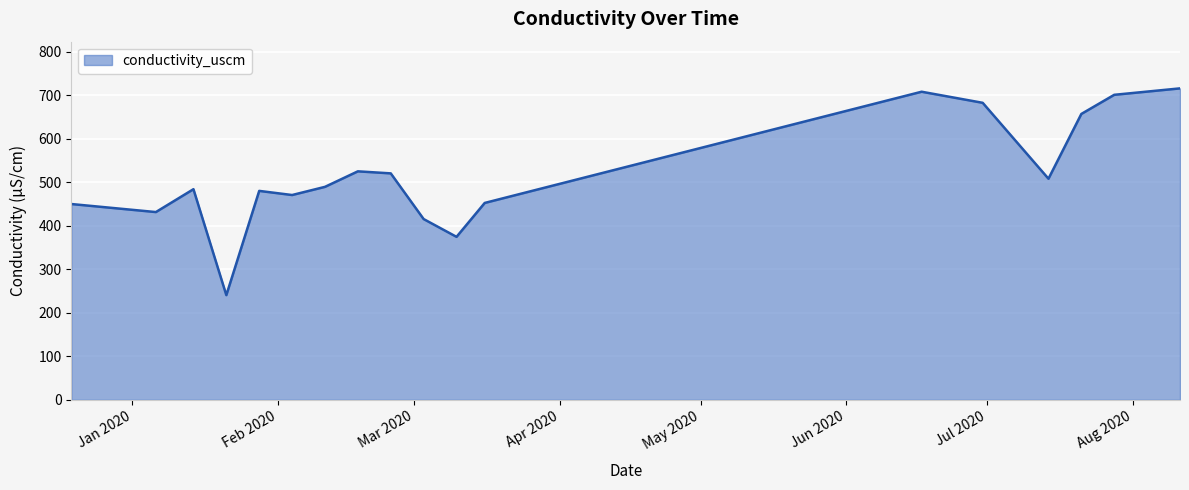

What is the difference between the maximum and minimum values?

475.6